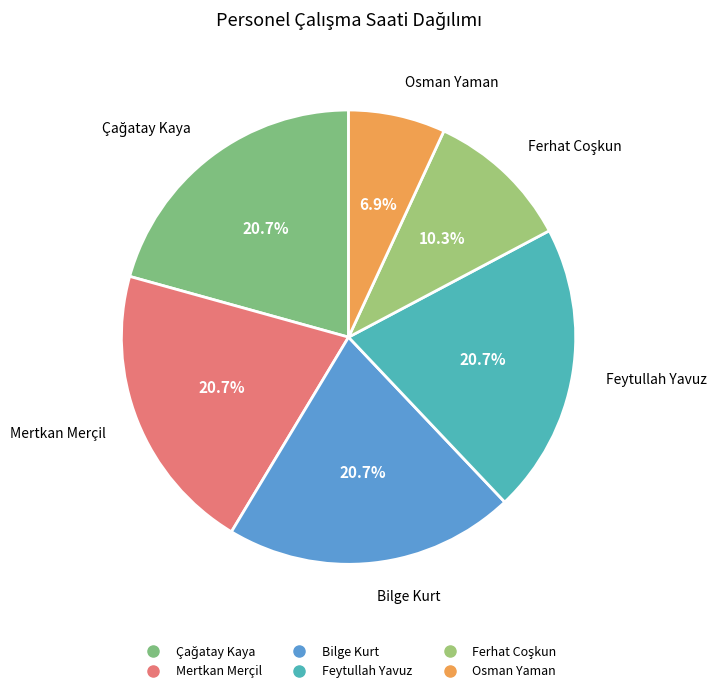

To the nearest percent, what percentage of the pie is Feytullah Yavuz?

21%